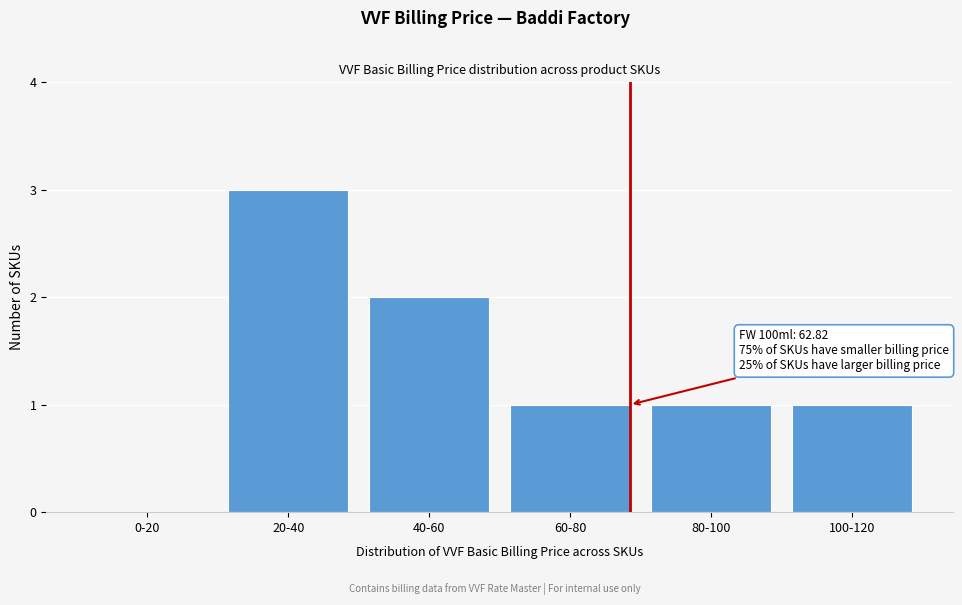

Reading left to right, transcribe all the data shown in this chart.

0-20=0	20-40=3	40-60=2	60-80=1	80-100=1	100-120=1